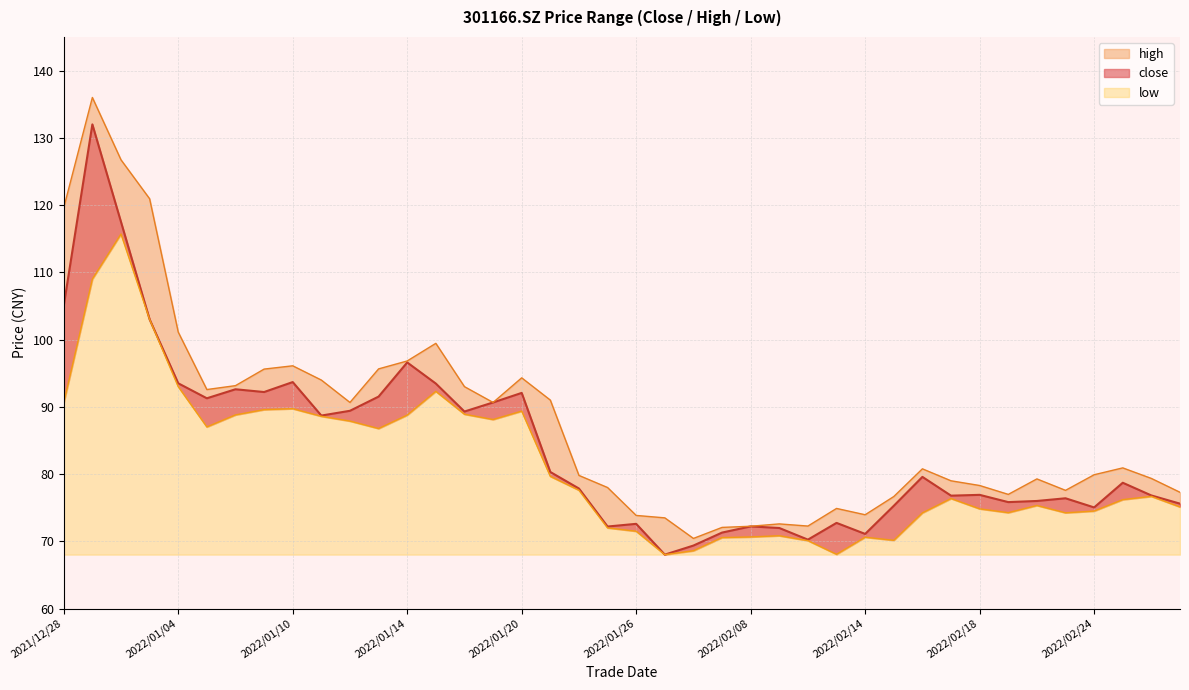

What is the label of the 31st point from the right?

2022/01/11